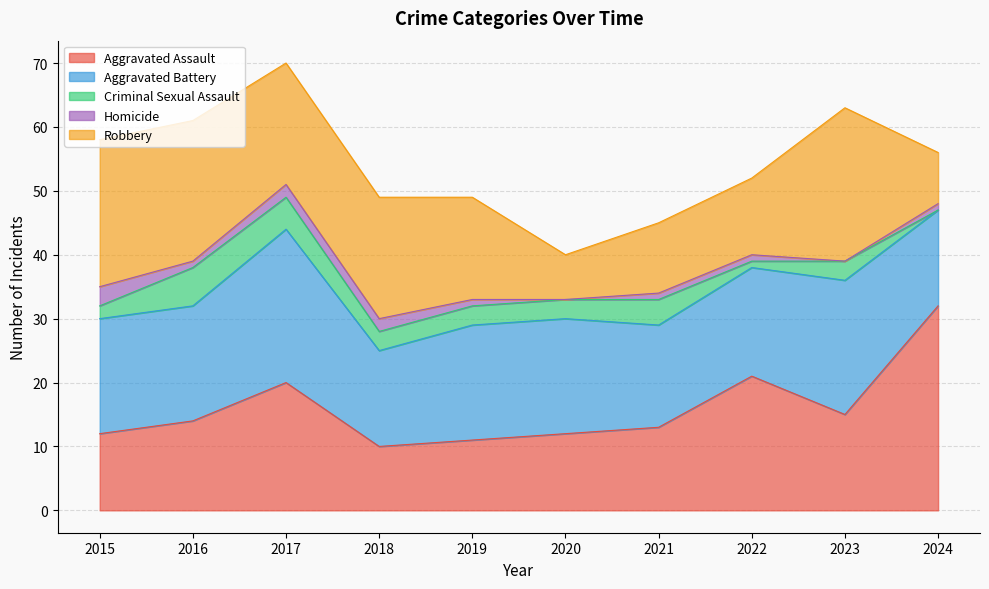

At 2018, list the series in order from smallest to largest.

Homicide, Criminal Sexual Assault, Aggravated Assault, Aggravated Battery, Robbery